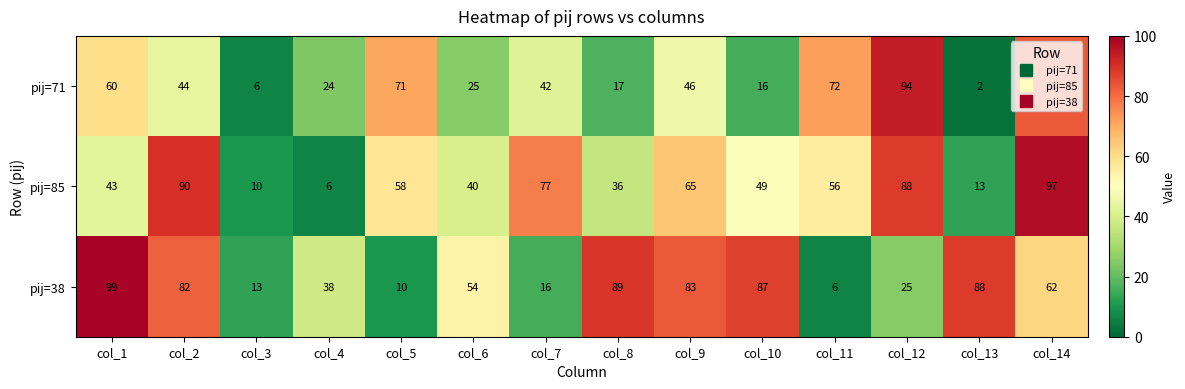

Which series has the largest total across all categories?

pij=38